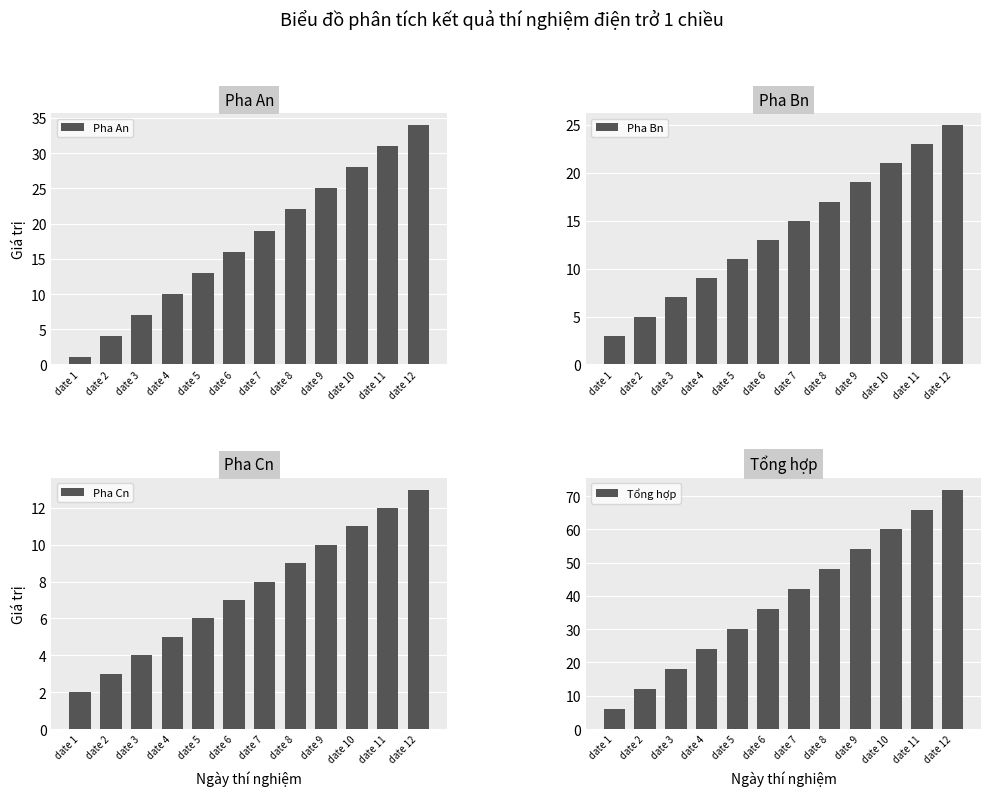

What is the difference between the maximum and minimum values in the Pha An series?

33